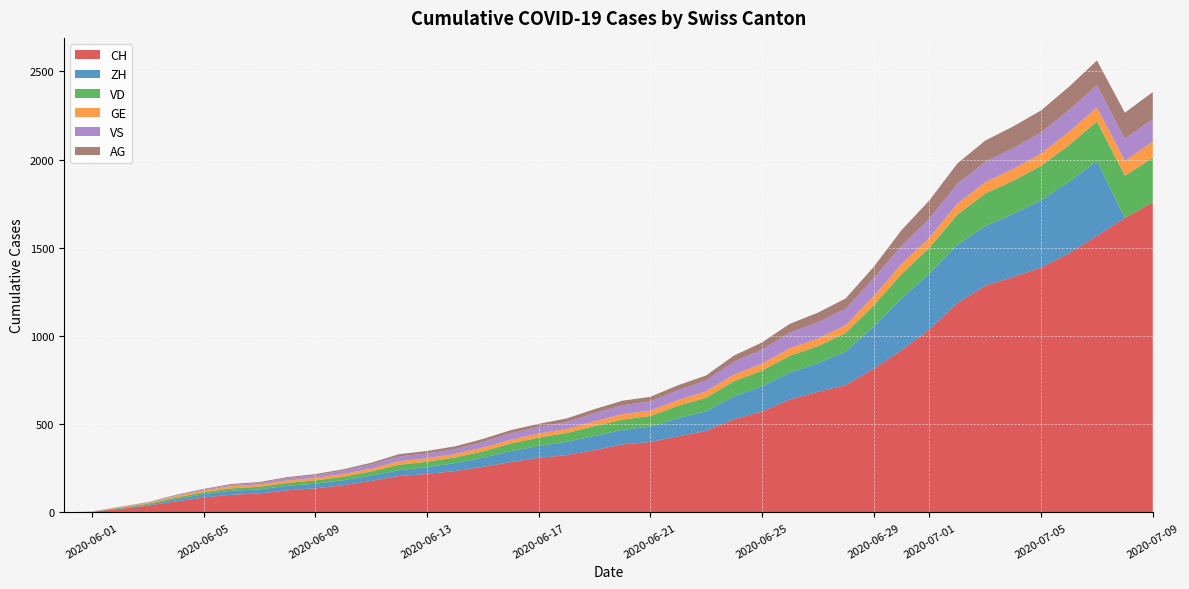

Reading left to right, list all the values displayed in this chart.

CH: 0	3	20	38	62	84	100	107	125	136	154	178	206	218	234	258	285	309	325	353	385	399	431	462	528	572	640	683	722	814	919	1037	1186	1285	1335	1388	1469	1568	1669	1758
ZH: 0	0	2	5	13	19	23	23	26	26	28	30	33	38	45	52	62	67	75	80	83	87	103	111	130	142	153	162	190	238	294	317	330	338	357	382	405	424	0	0
VD: 0	0	4	6	9	11	13	15	16	19	20	24	31	31	32	35	43	48	50	56	58	60	71	77	86	89	95	97	105	121	138	147	172	185	188	195	208	224	240	252
GE: 0	1	4	6	8	10	13	13	14	14	16	16	20	20	20	22	22	23	23	27	31	31	32	36	38	40	43	43	44	52	56	57	62	64	67	69	76	80	84	92
VS: 0	1	2	2	4	6	7	9	14	15	19	23	27	27	27	32	36	37	38	46	50	52	56	62	72	80	88	92	93	101	105	108	112	116	118	120	123	126	126	128
AG: 0	0	0	1	3	3	5	5	5	7	7	10	13	14	16	17	18	18	21	23	26	26	28	28	35	40	50	55	59	65	88	103	116	120	123	125	132	140	147	153